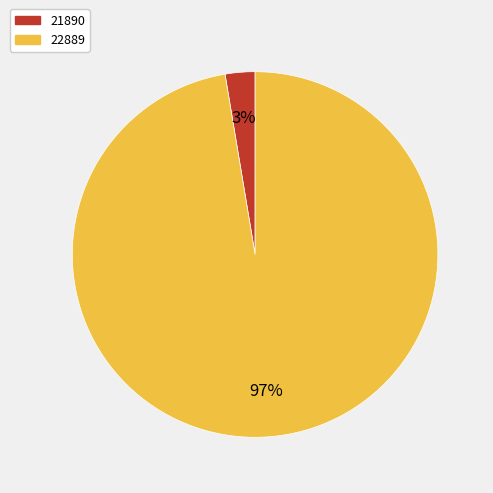

Between 22889 and 21890, which is larger?

22889